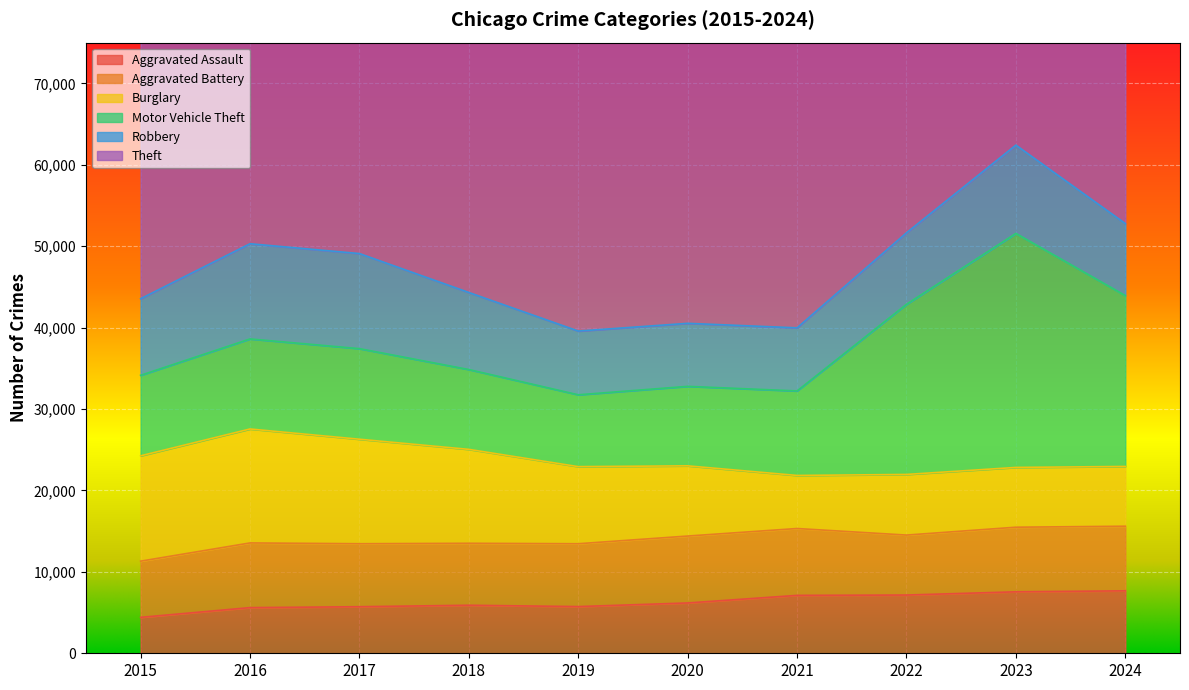

What are all the series names shown in the legend?

Aggravated Assault, Aggravated Battery, Burglary, Motor Vehicle Theft, Robbery, Theft